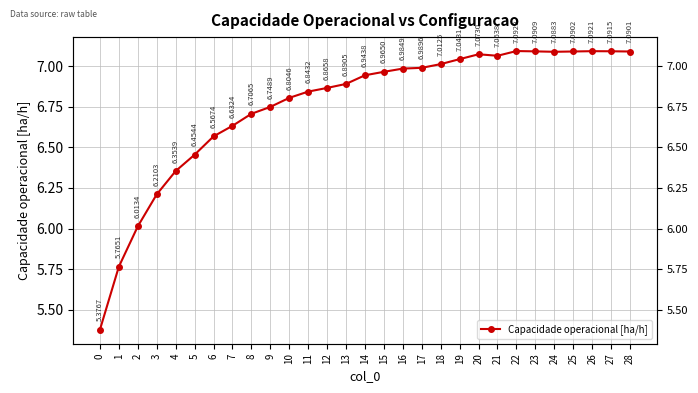

Approximately how many times larger is the value at 10 compared to 3?

1.1